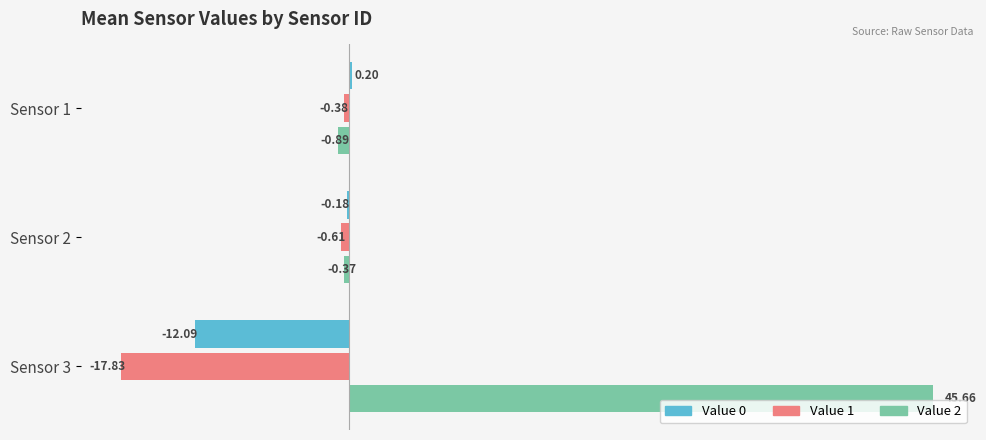

Which series has the largest total across all categories?

Value 2